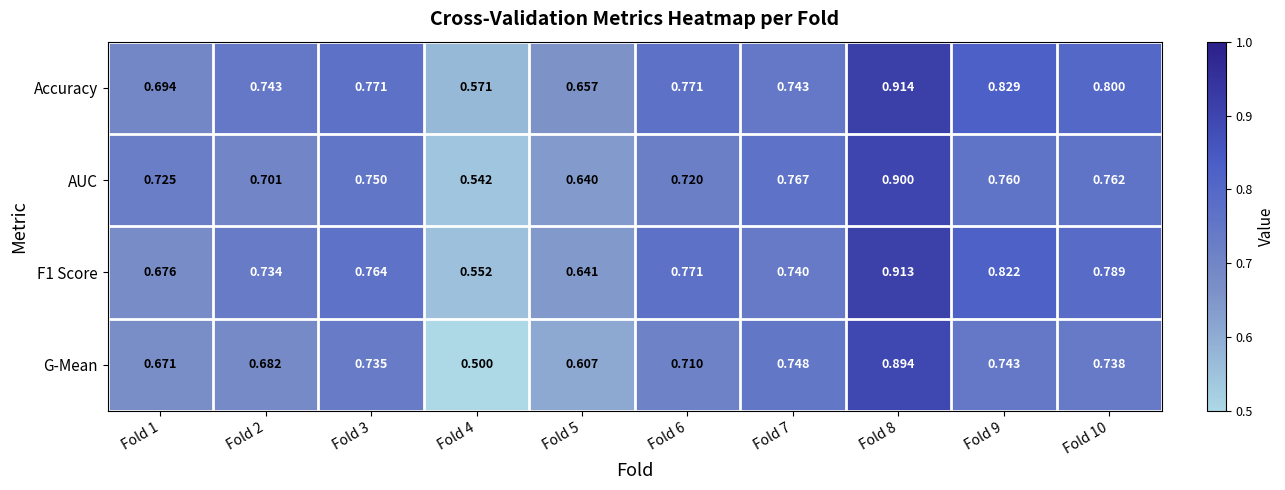

Is the value of G-Mean at Fold 8 greater than the value of AUC at Fold 5?

Yes